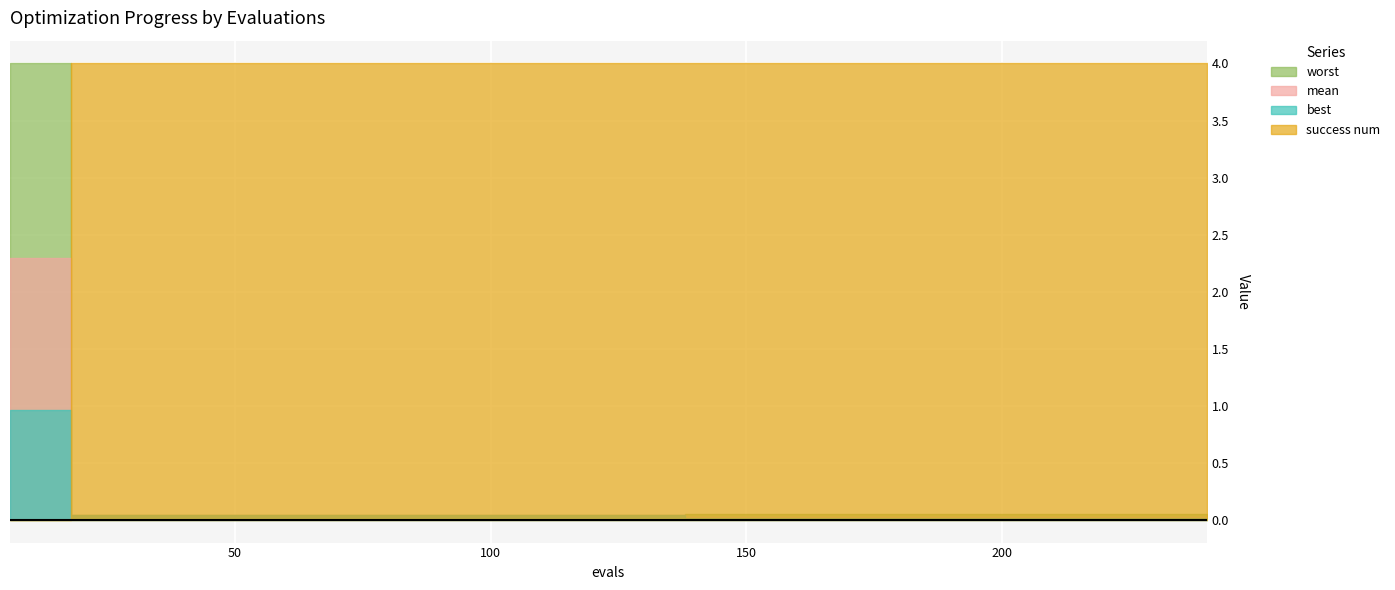

Reading left to right, transcribe all the data shown in this chart.

mean: 2.3	2.3	0.0	0.0	0.0	0.0	0.0	0.0	0.0	0.0	0.0	0.0	0.0	0.0	0.0	0.0	0.0	0.0	0.0	0.0
best: 1.0	1.0	0.0	0.0	0.0	0.0	0.0	0.0	0.0	0.0	0.0	0.0	0.0	0.0	0.0	0.0	0.0	0.0	0.0	0.0
worst: 4.0	4.0	0.0	0.0	0.0	0.0	0.0	0.0	0.0	0.0	0.0	0.0	0.0	0.0	0.0	0.0	0.0	0.0	0.0	0.0
success num: 0.0	0.0	4.0	4.0	4.0	4.0	4.0	4.0	4.0	4.0	4.0	4.0	4.0	4.0	4.0	4.0	4.0	4.0	4.0	4.0